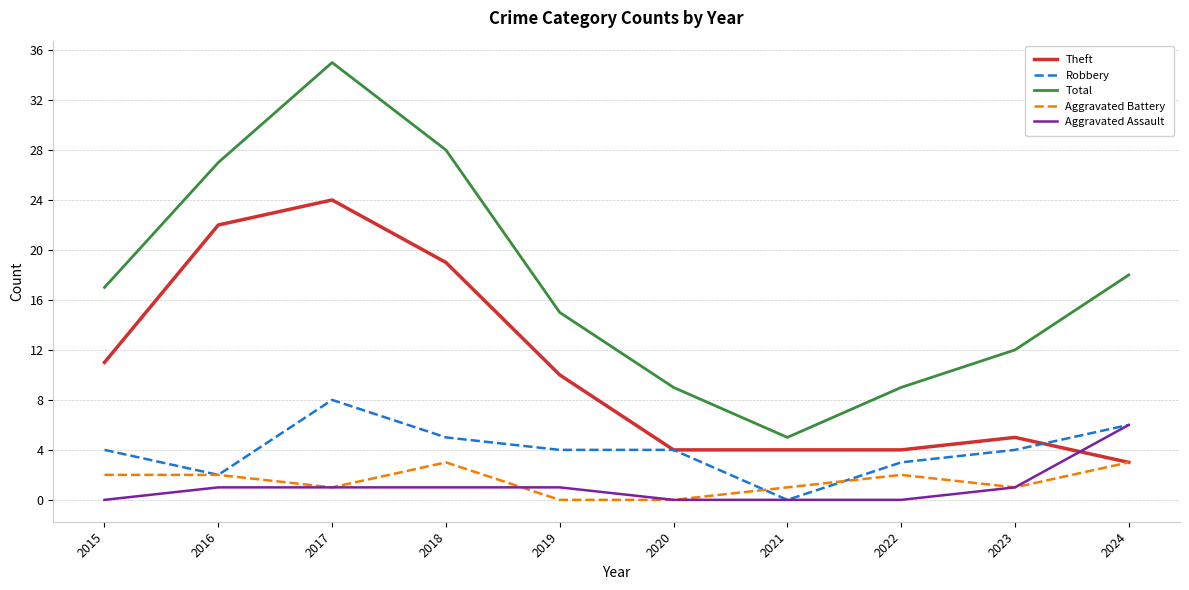

What is the total value across all series at 2021?

10